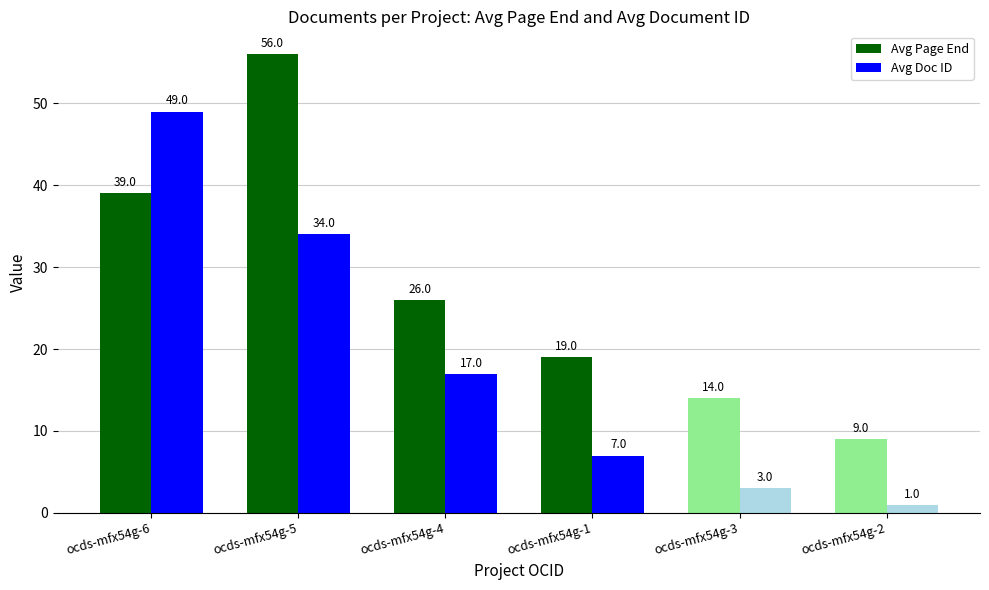

Count the Avg Page End values in the range 14 to 39.

4